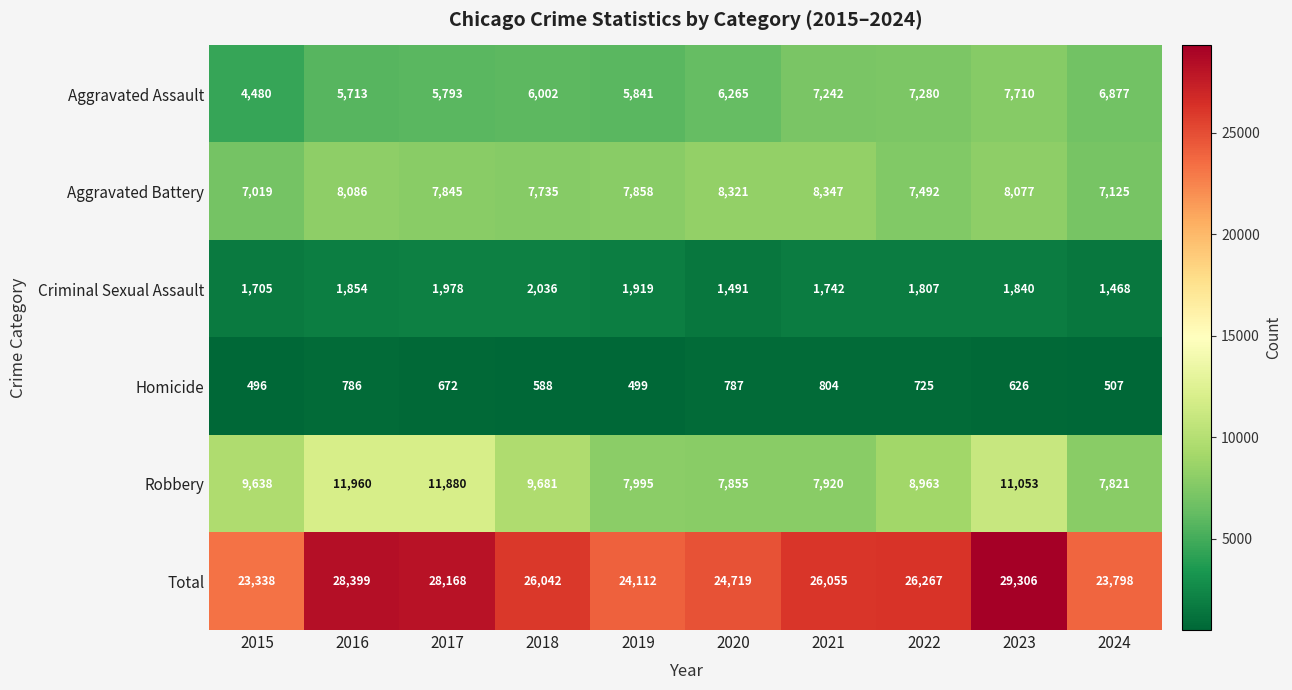

At which category does the chart reach its minimum across all series?

2015